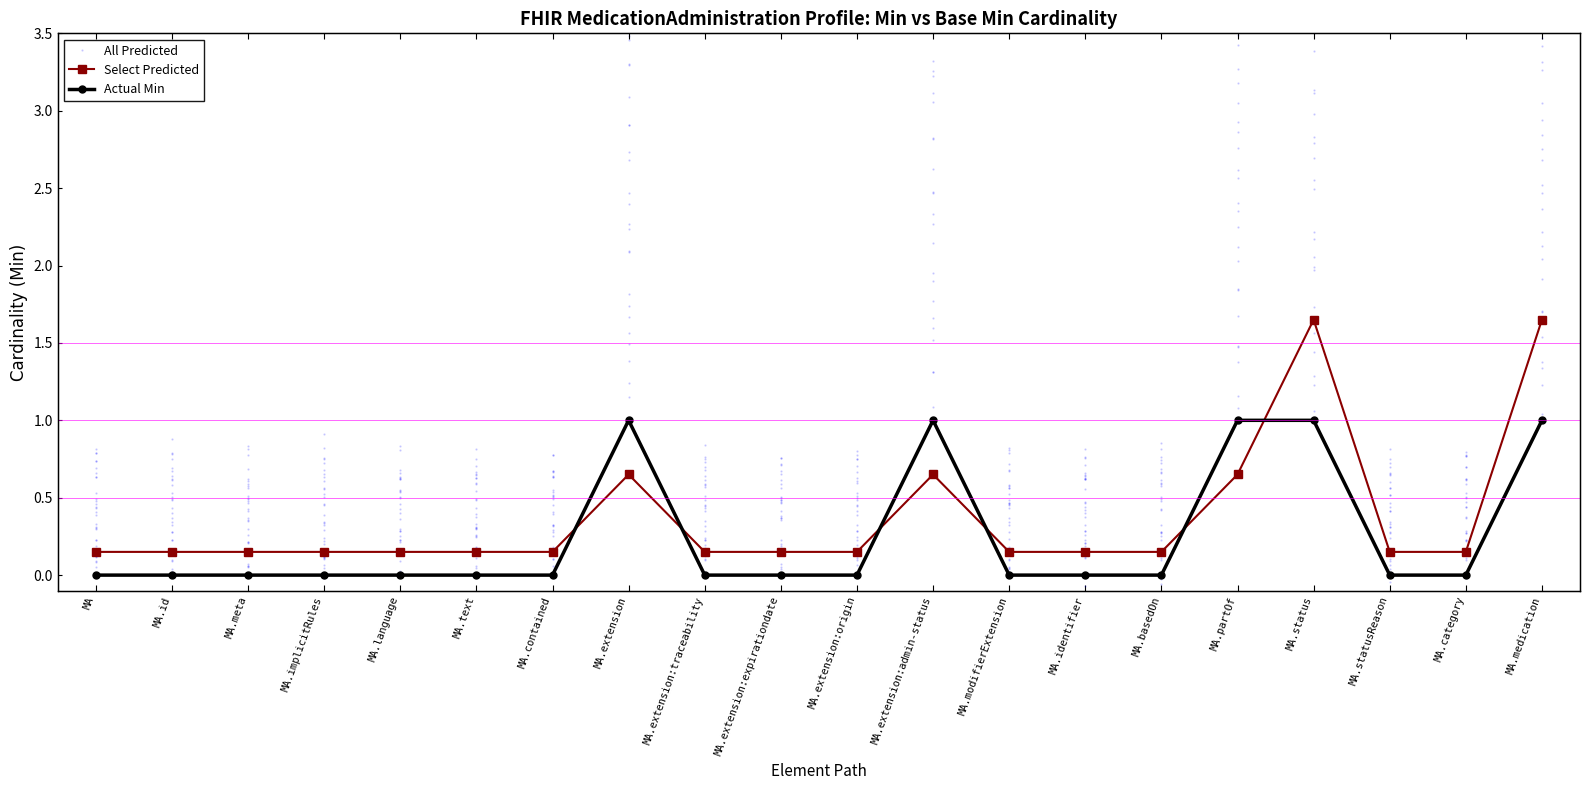

Which series ends up on top after the final intersection of All Predicted and Select Predicted?

Select Predicted